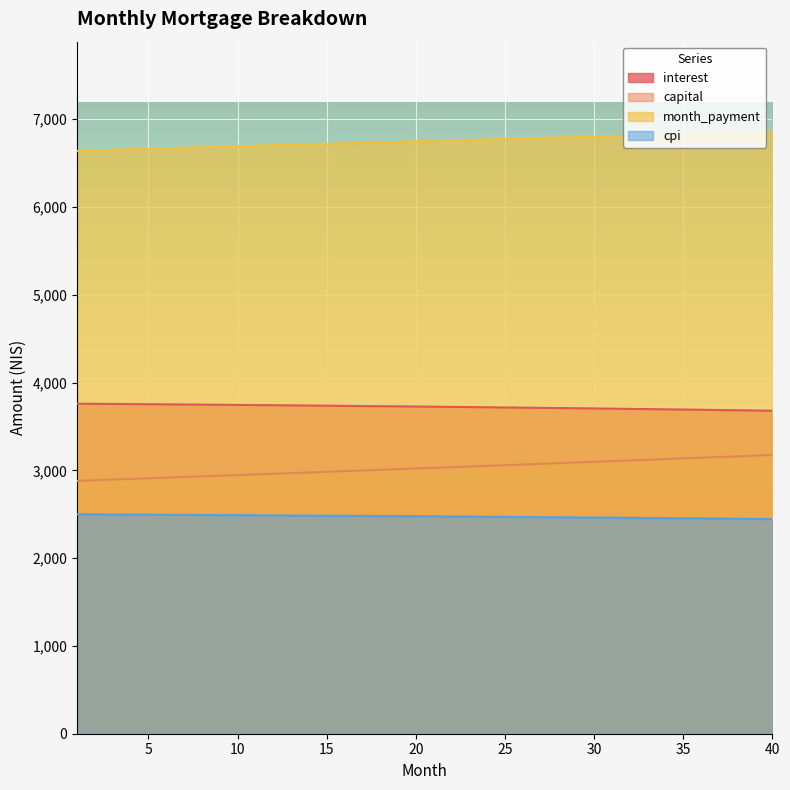

True or false: cpi and capital cross at least once.

False